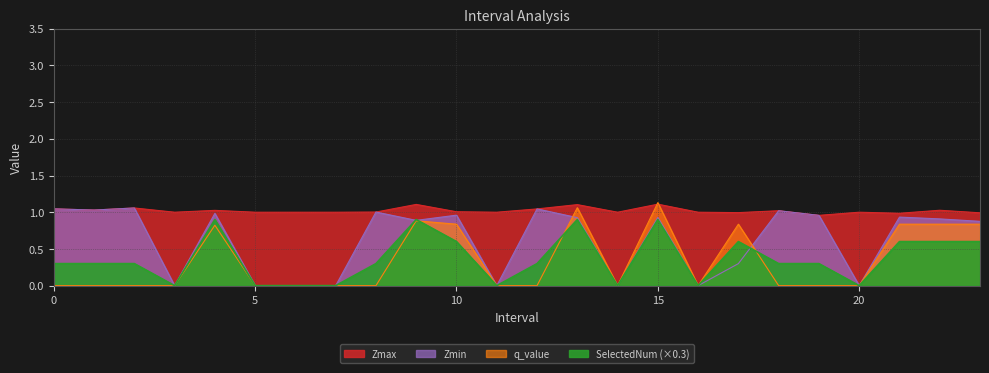

How many values in SelectedNum are above zero?

16